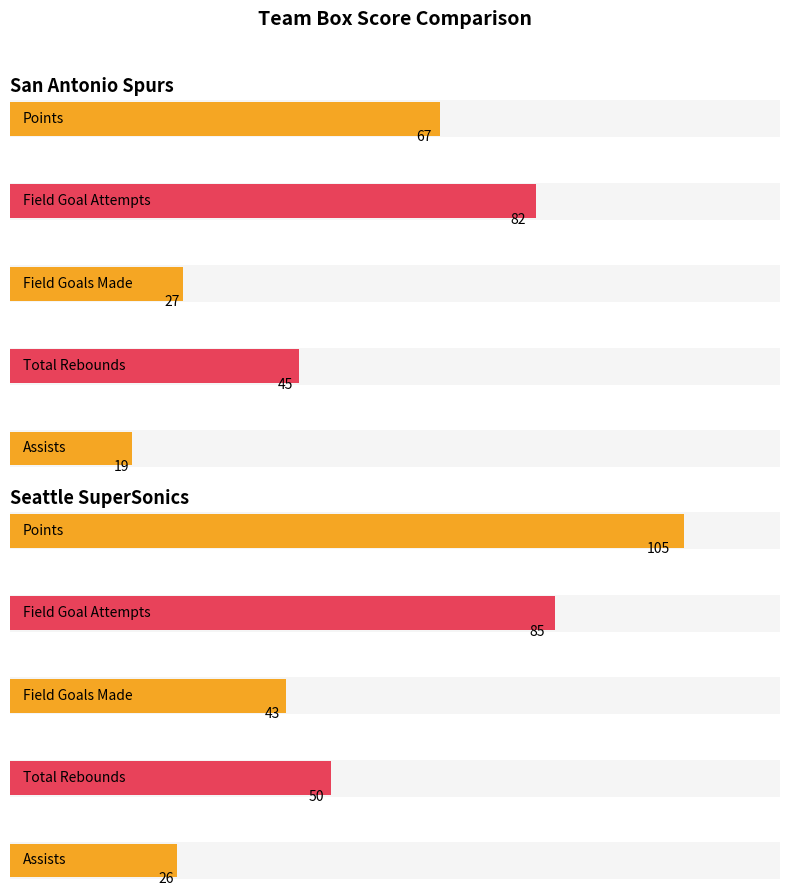

The PTS series shows 105.0 at Seattle SuperSonics. True or false?

True